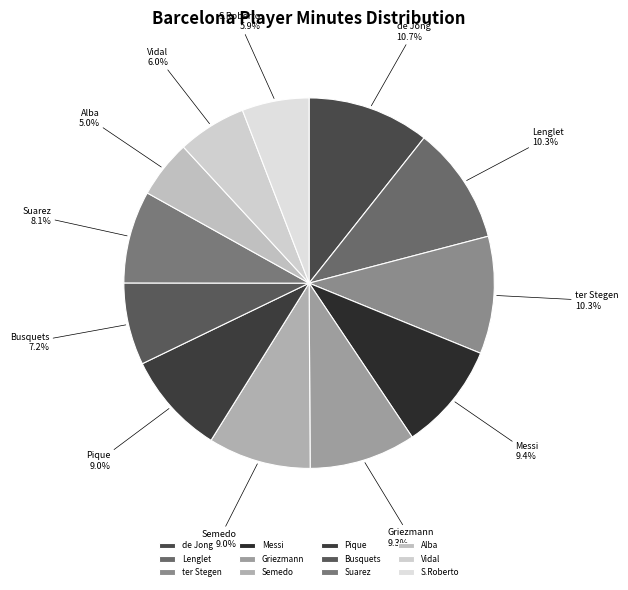

How many segments does this pie chart have?

12